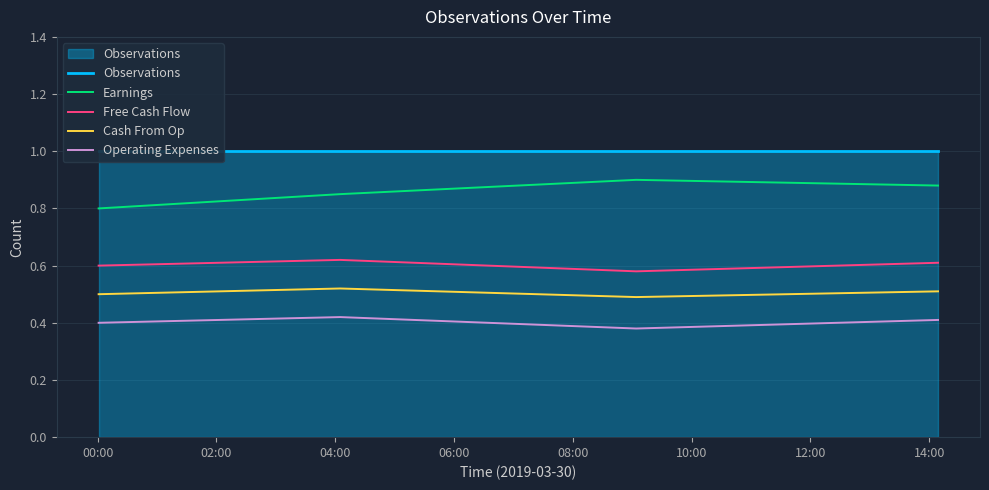

True or false: Earnings and Operating Expenses cross at least once.

False